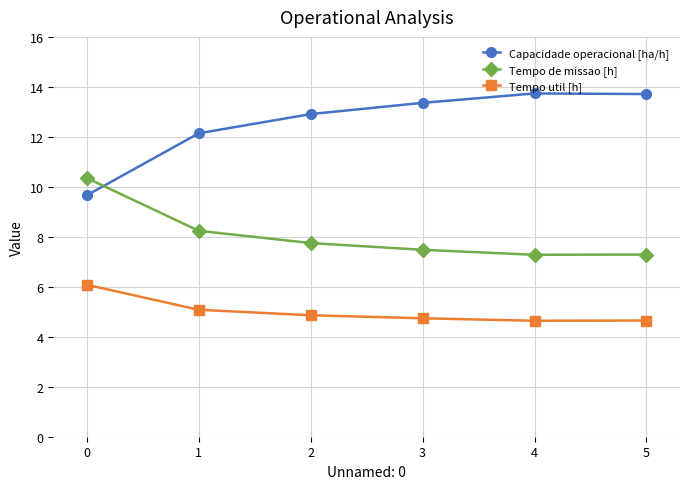

Is this an area chart (filled region under the line)?

No